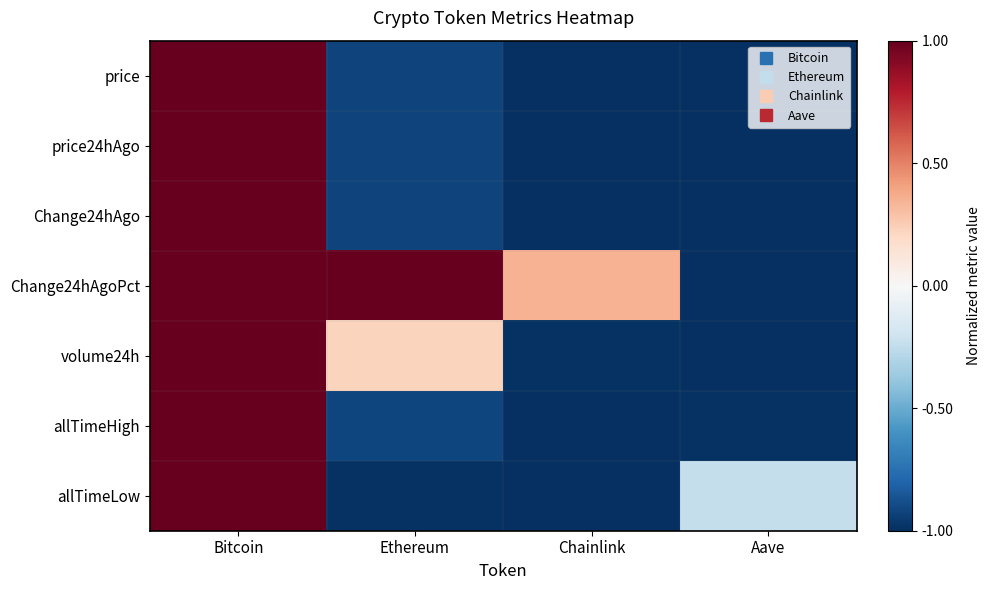

Between Ethereum and Aave, which series saw the biggest shift?

Change24hAgoPct